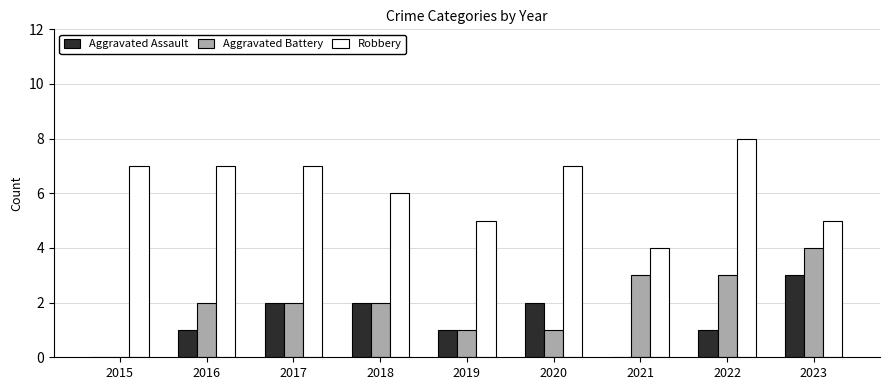

How many categories are shown in the chart?

9